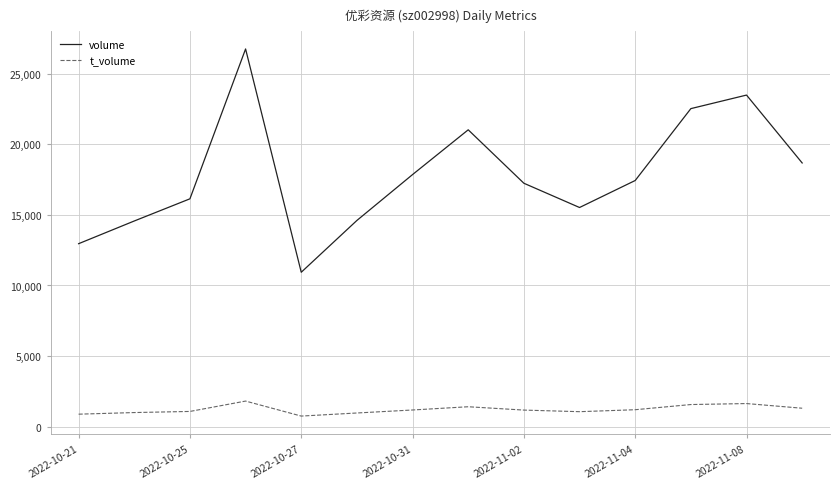

Which series has the widest spread of values?

volume